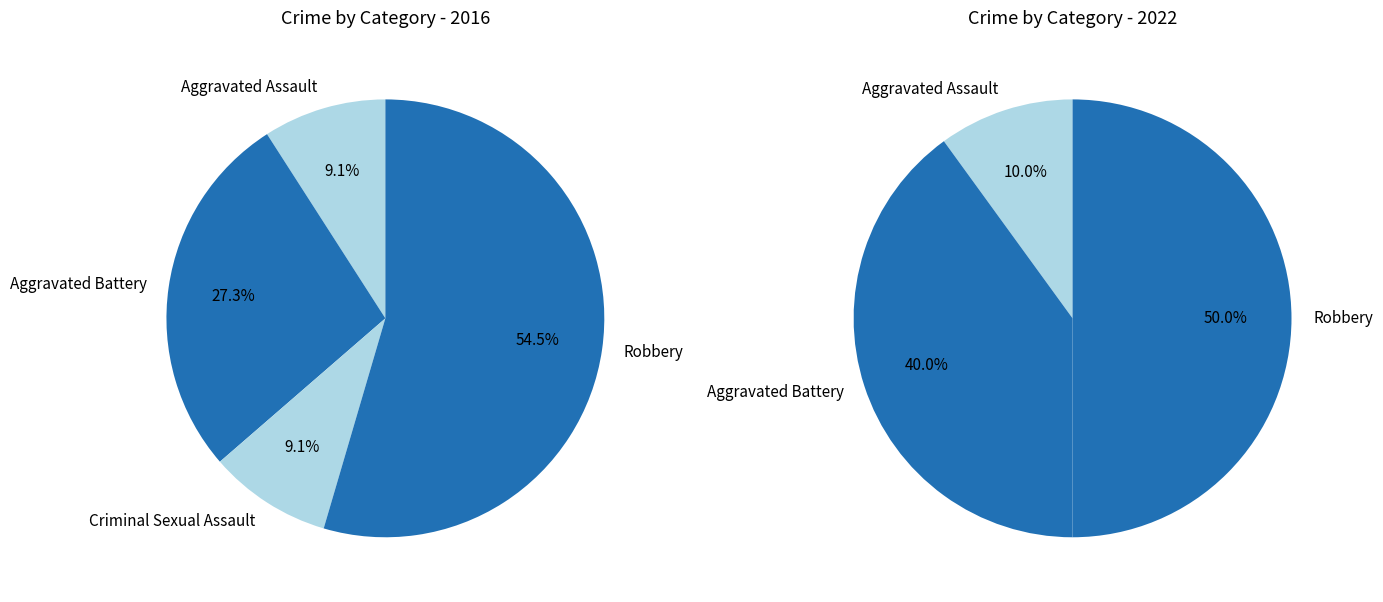

How many slices are in this pie chart?

4